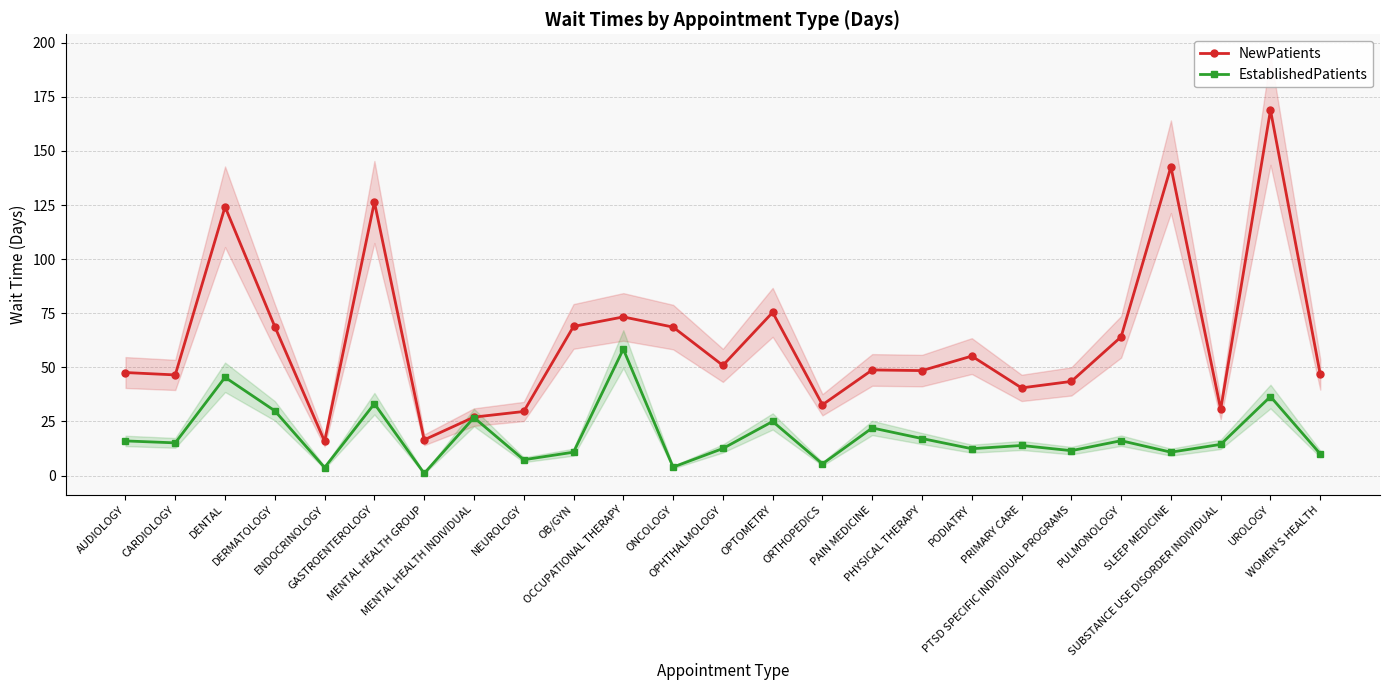

What is the label of the 18th point from the left?

PODIATRY